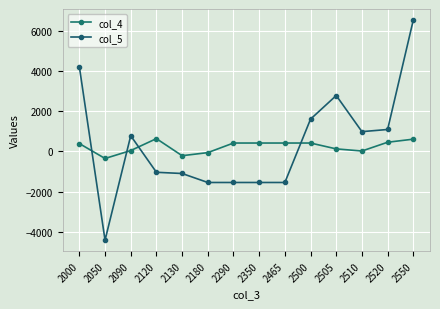

Between which two adjacent categories do col_5 and col_4 first intersect?

2000 and 2050